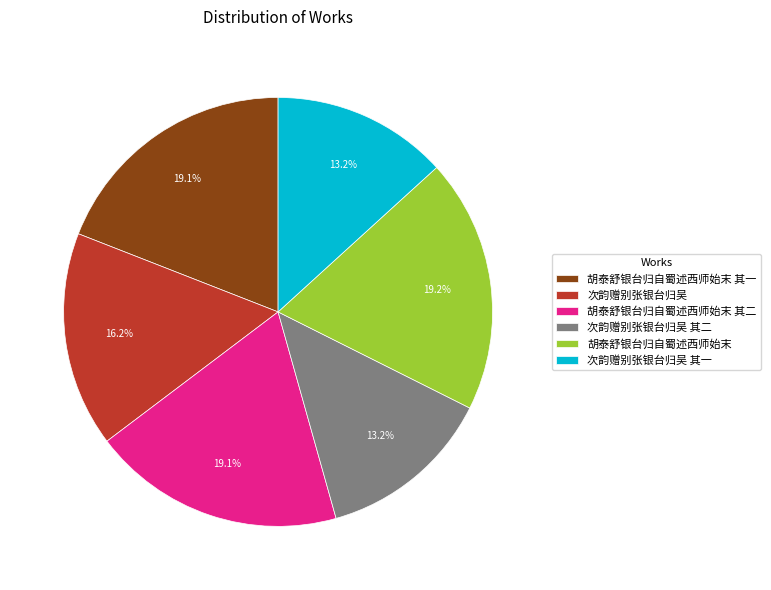

How much of the chart is everything except 次韵赠别张银台归吴 其一?

86.8%